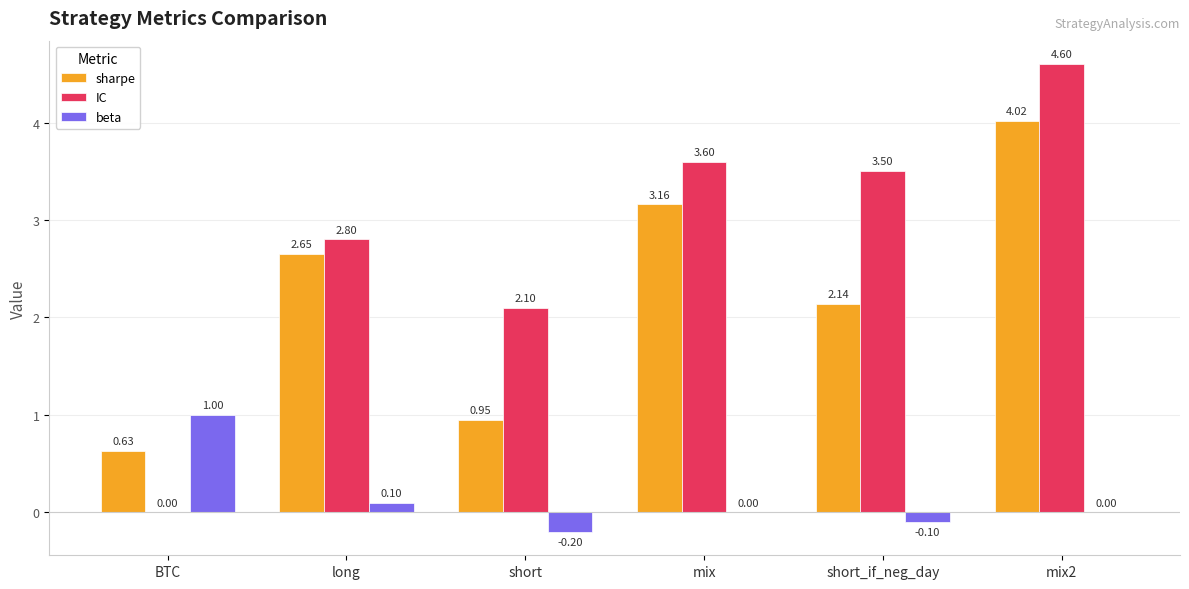

What is the total value across all series at short_if_neg_day?

5.5